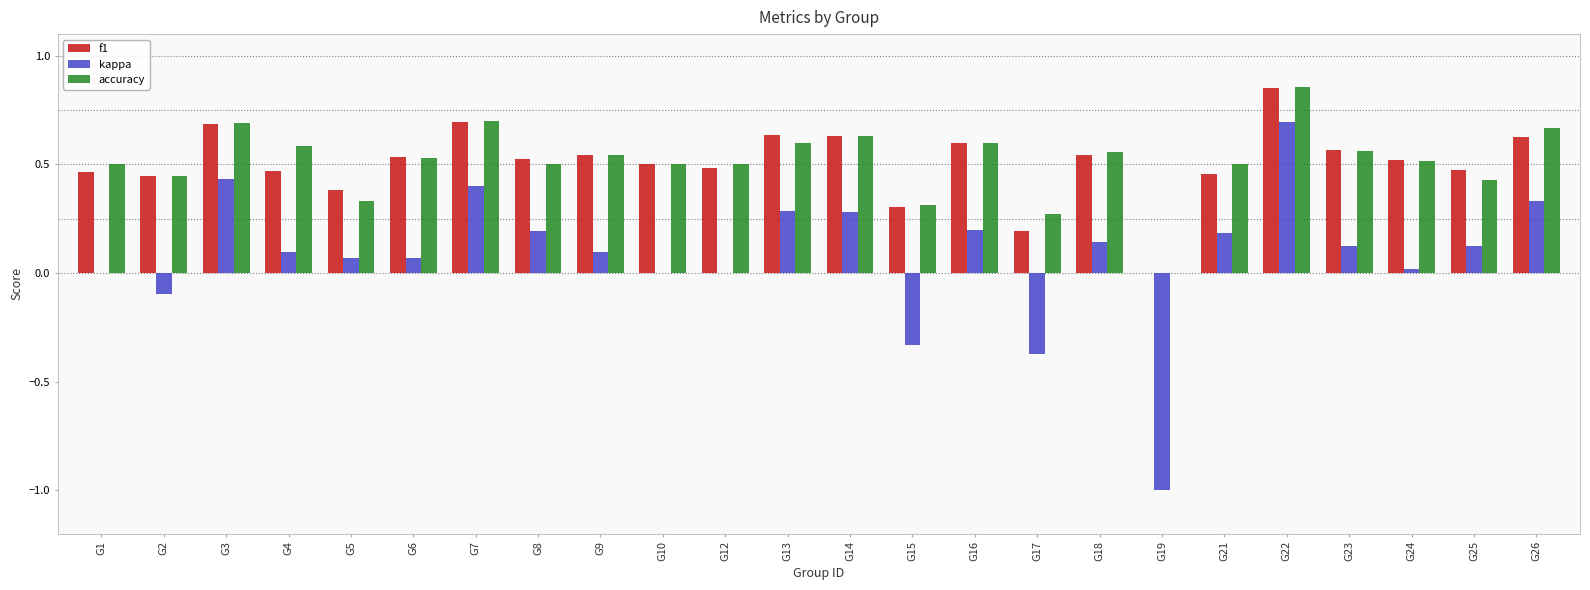

Which label corresponds to the largest value in the chart?

G22